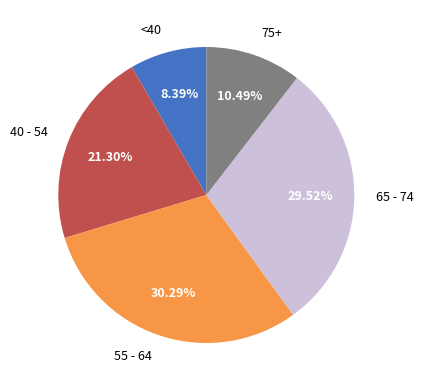

Which category has the biggest portion of the pie?

55 - 64